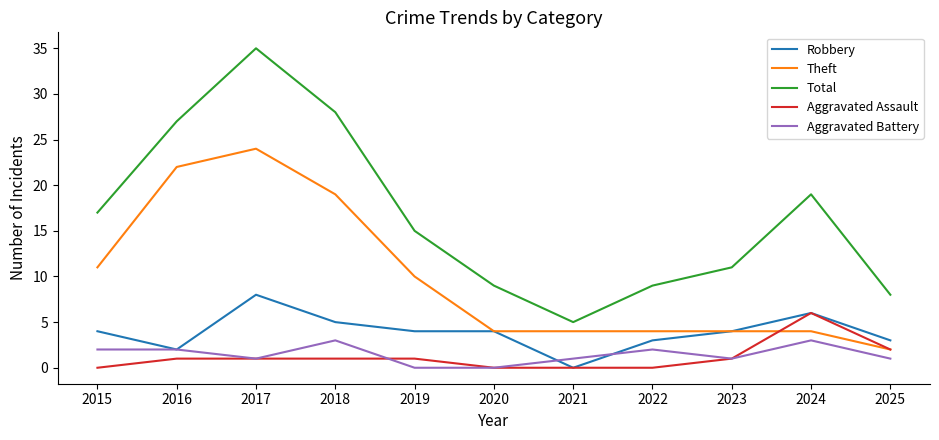

Which series has the largest range (max minus min)?

Total